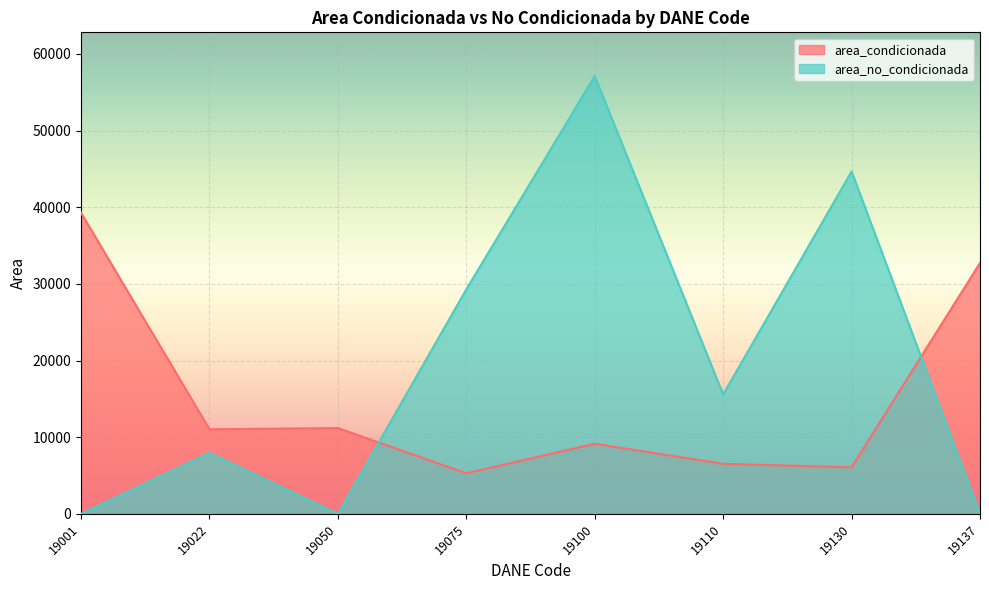

What is the approximate value of area_condicionada at 19130?

6077.4